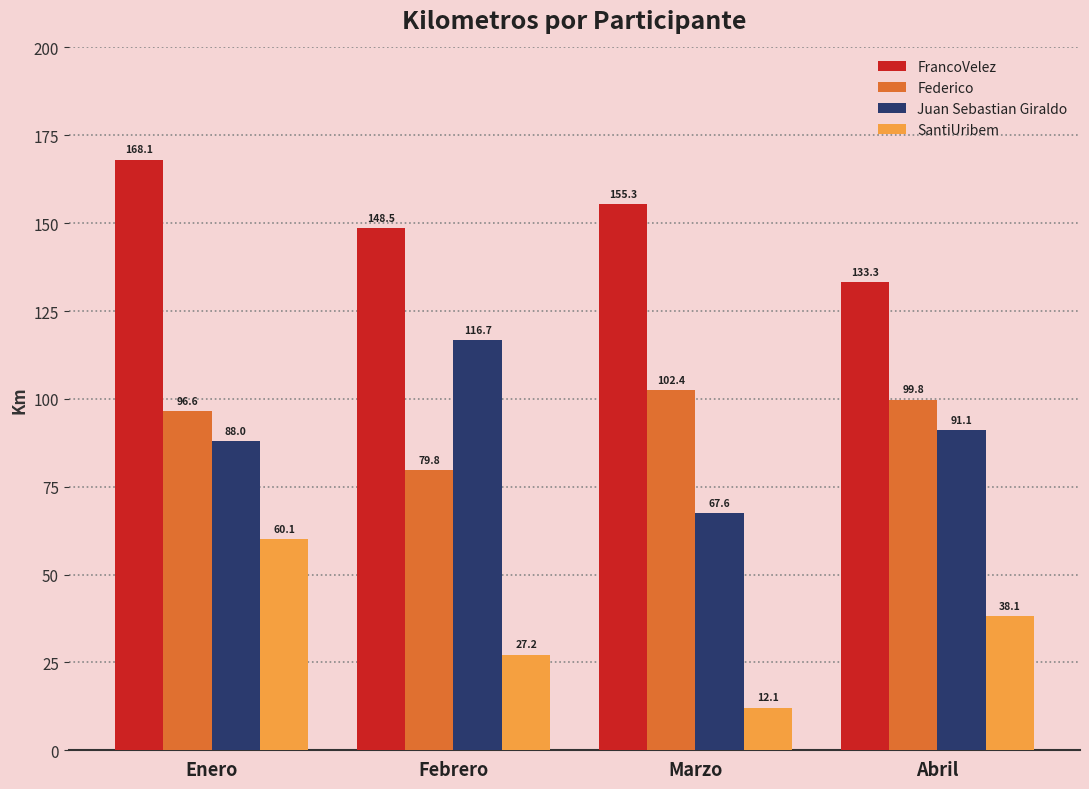

The value of Juan Sebastian Giraldo at Abril is 46.5. True or false?

False